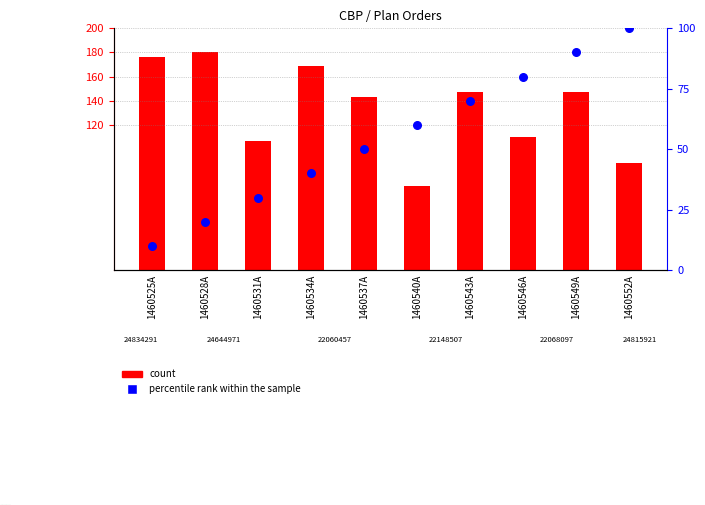

Is the value of percentile rank within the sample at 1460540A greater than the value of count at 1460546A?

No